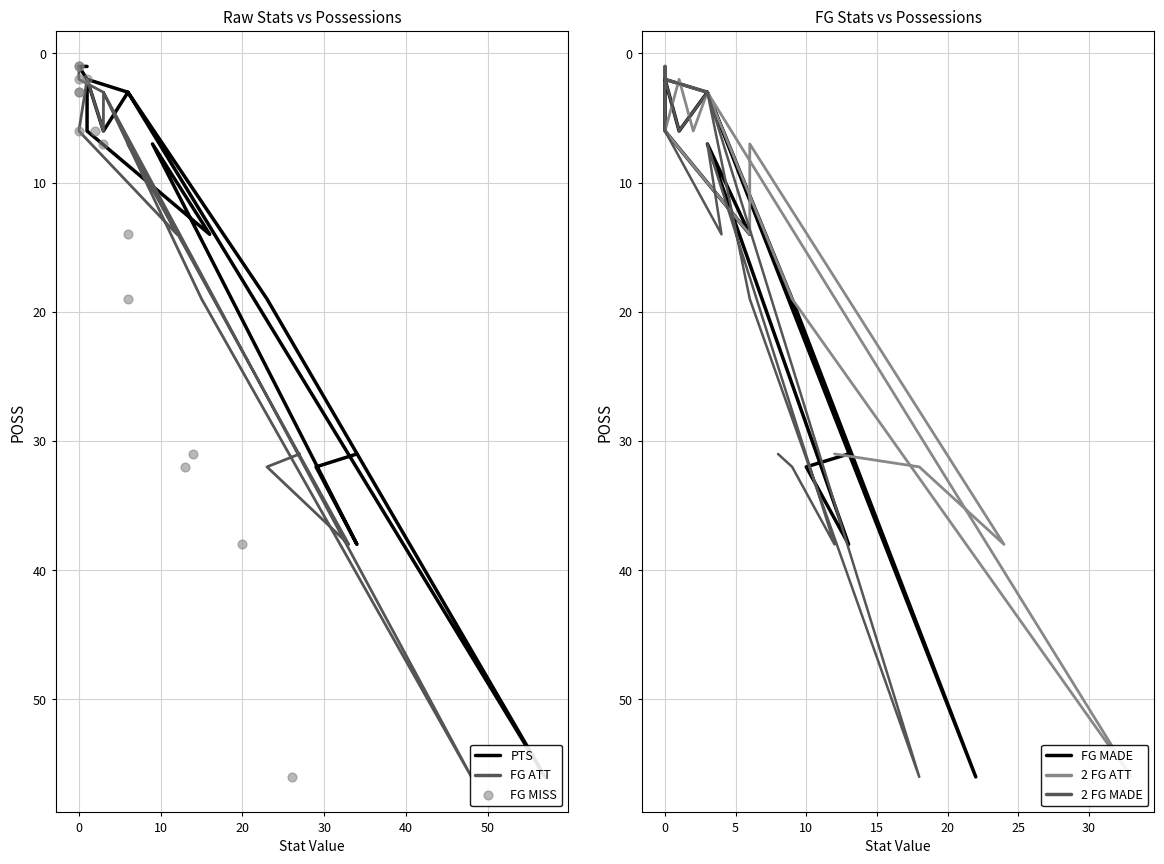

Which series contains the lowest Y value?

PTS